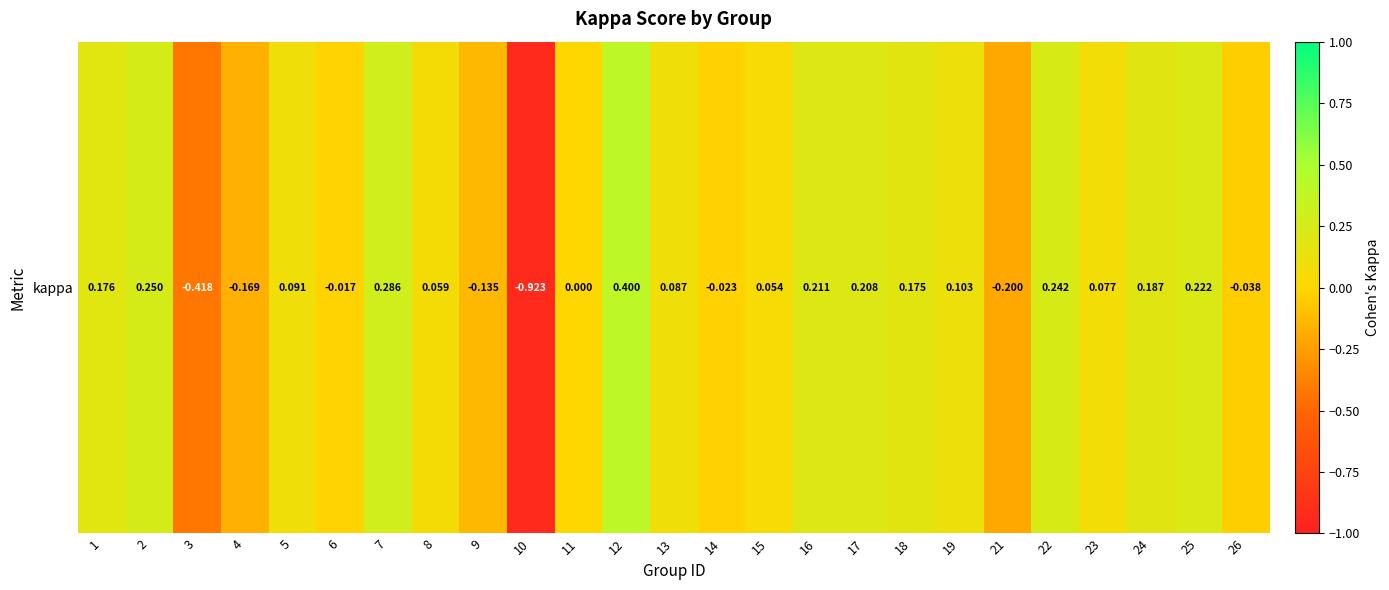

What is the greatest value displayed?

0.4